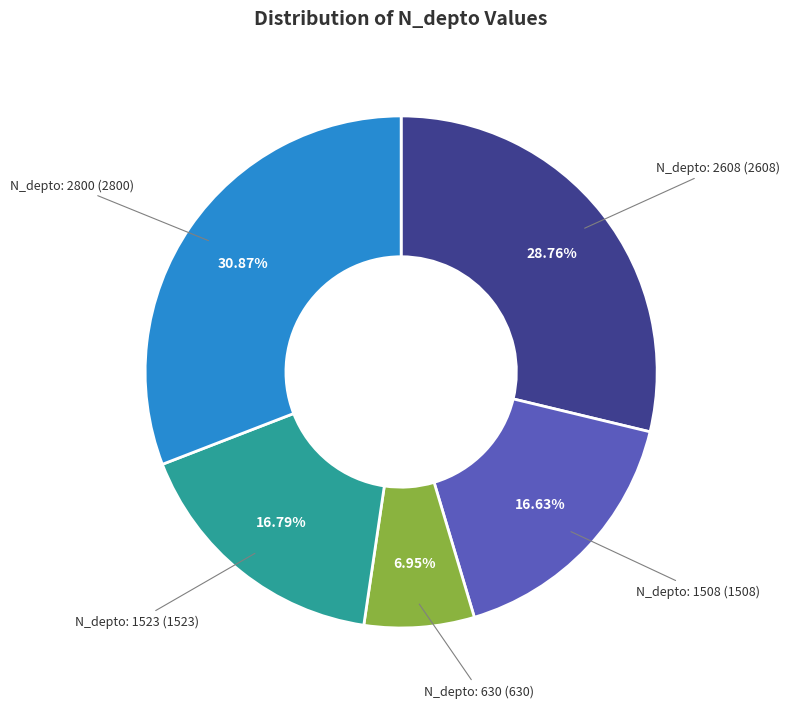

Does any single category account for the majority?

No